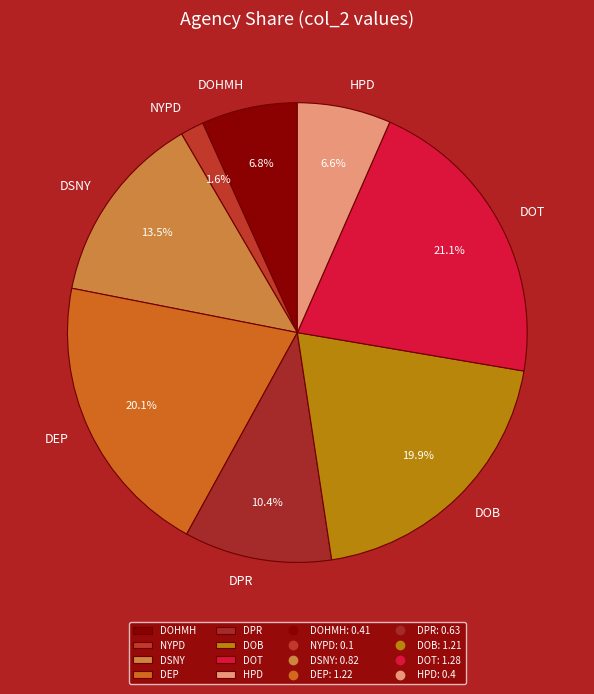

Which slice is the largest?

DOT